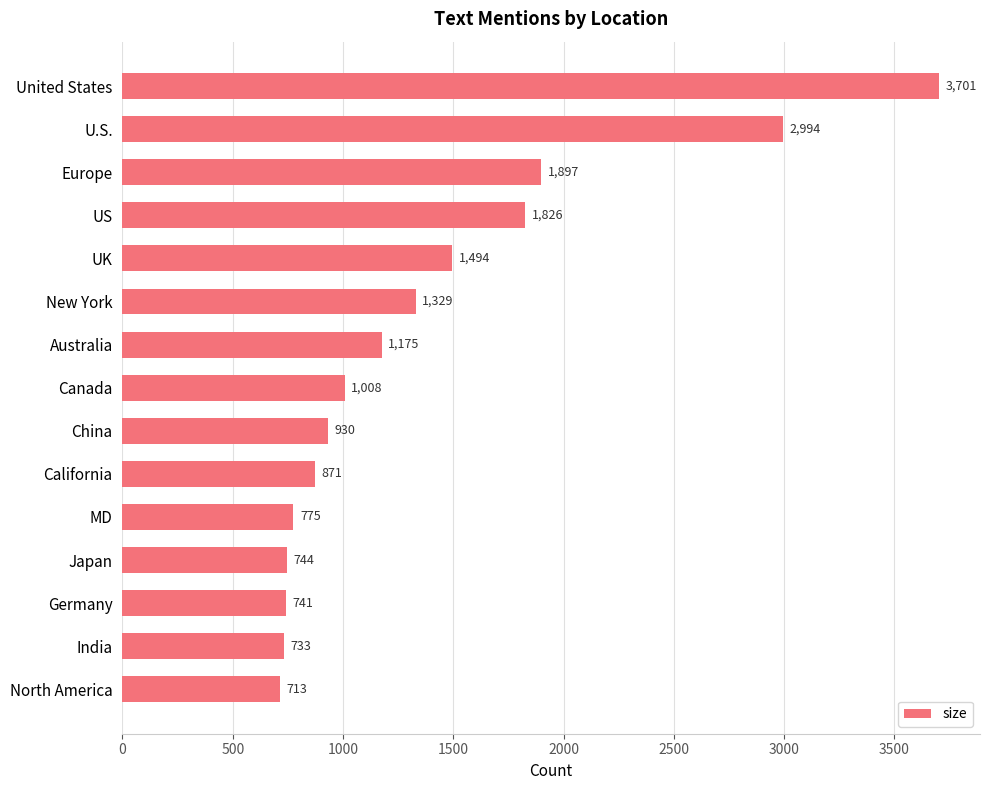

List the labels in order of value, largest first.

United States, U.S., Europe, US, UK, New York, Australia, Canada, China, California, MD, Japan, Germany, India, North America